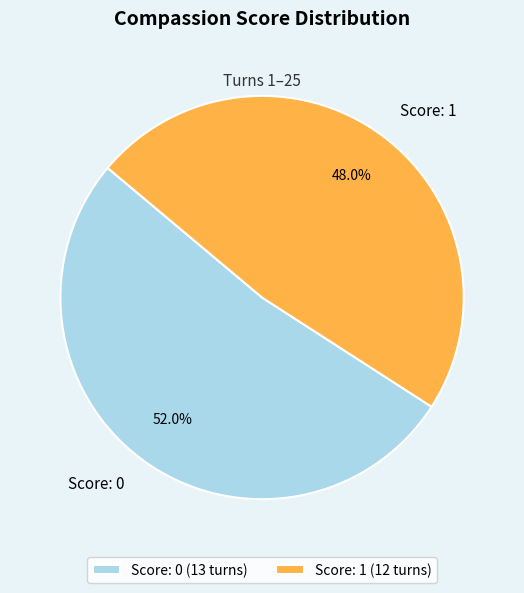

Approximately how many times larger is the value at Score: 1 compared to Score: 0?

0.9